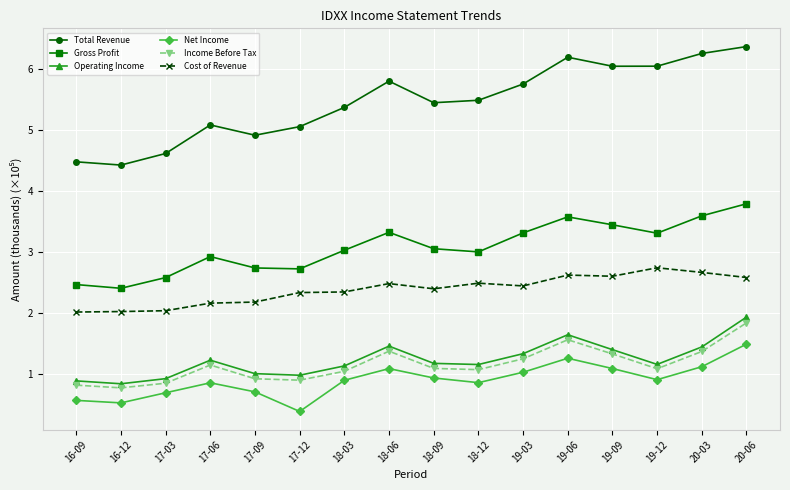

What is the difference between the highest and lowest values at 18-06?

4.7